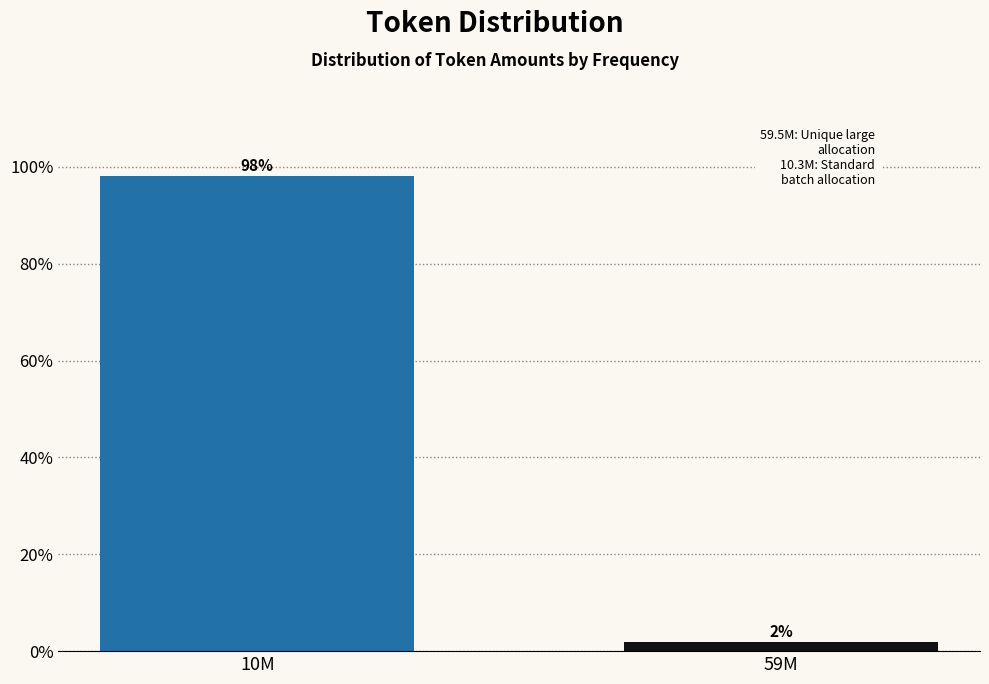

Rank the categories by value from lowest to highest.

59M, 10M